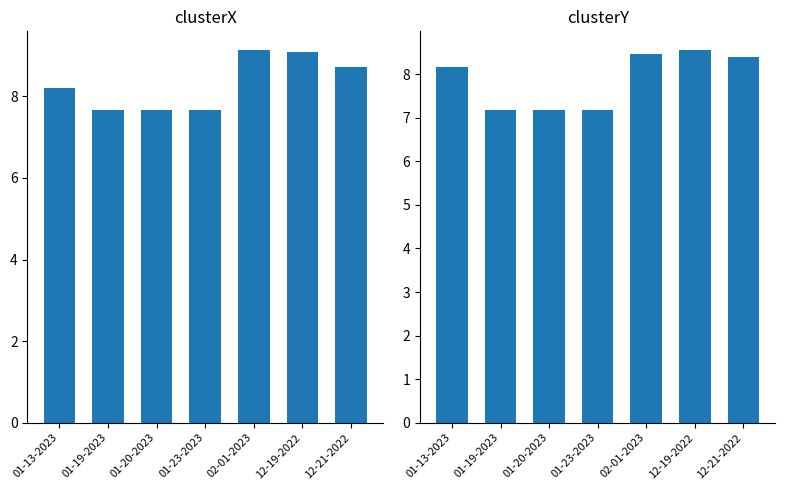

How many bars are there in total?

14